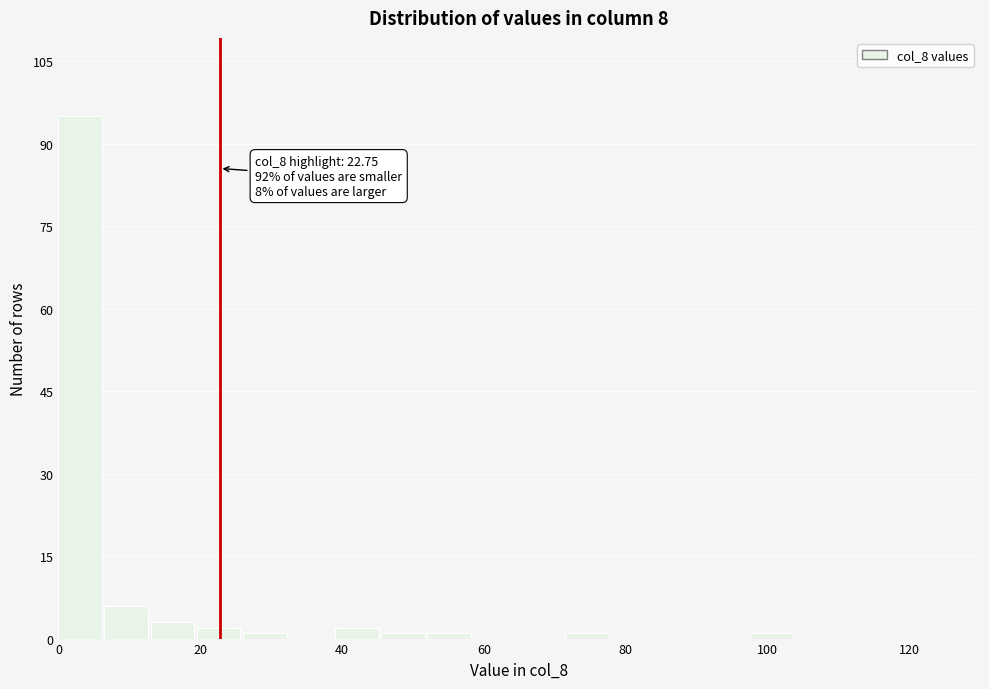

Read against the x-axis, roughly where is the centre of the tallest bar?

4